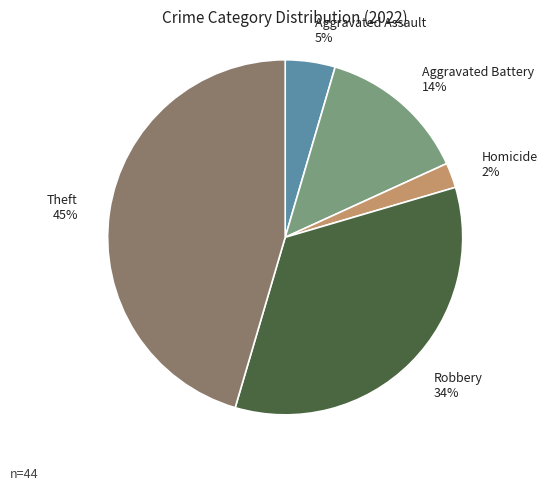

Which category has the smallest portion of the pie?

Homicide 2%